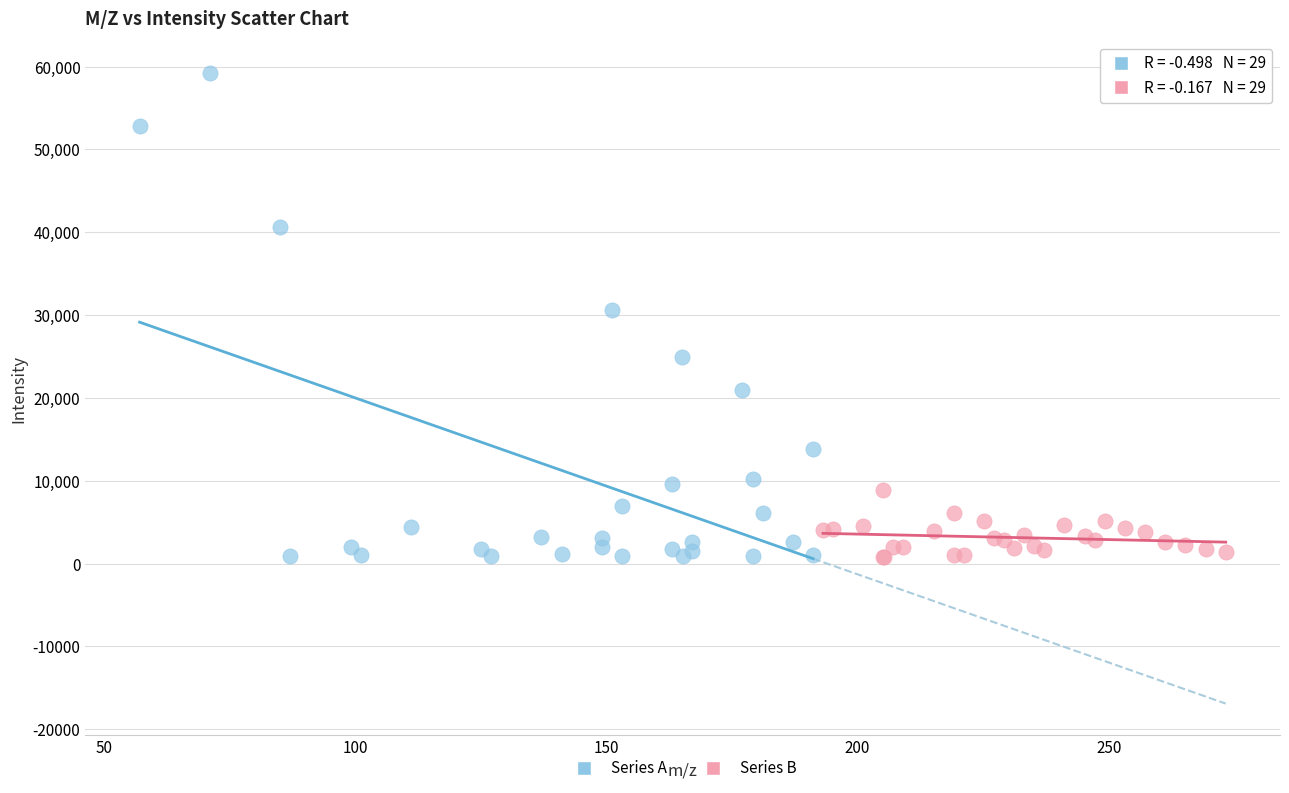

Which series contains the highest Y value?

Series A